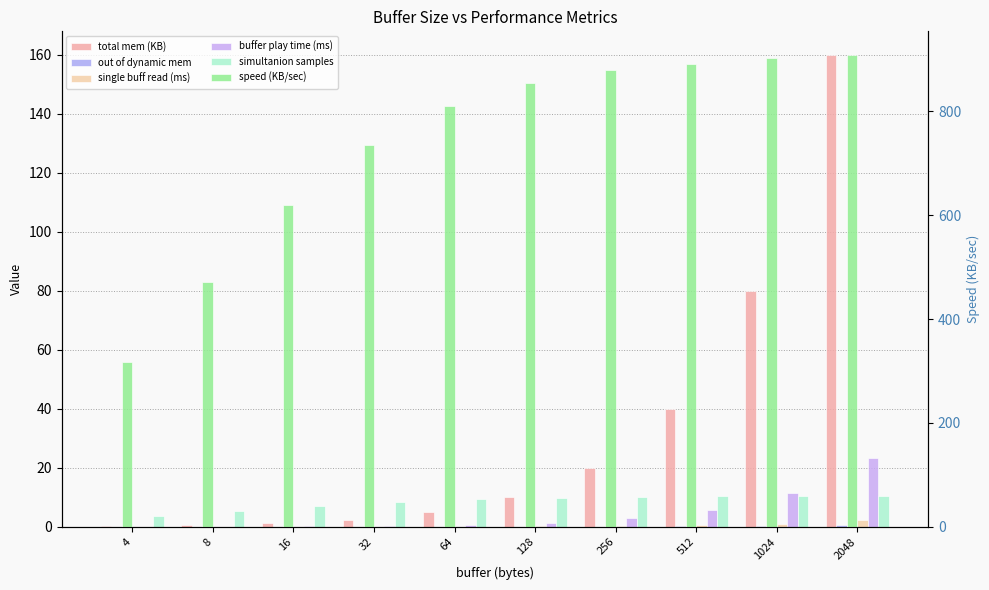

Reading left to right, extract all data points from this chart.

total mem (KB): 0.3	0.6	1.2	2.5	5.0	10.0	20.0	40.0	80.0	160.0
out of dynamic mem: 0.0	0.0	0.0	0.0	0.0	0.0	0.1	0.1	0.3	0.6
single buff read (ms): 0.0	0.0	0.0	0.0	0.1	0.1	0.3	0.6	1.1	2.2
buffer play time (ms): 0.0	0.1	0.2	0.4	0.7	1.5	2.9	5.8	11.6	23.2
simultanion samples: 3.7	5.5	7.2	8.5	9.4	9.9	10.2	10.3	10.5	10.5
speed (KB/sec): 317.5	470.8	619.5	735.1	810.8	854.8	879.0	891.0	902.2	908.6